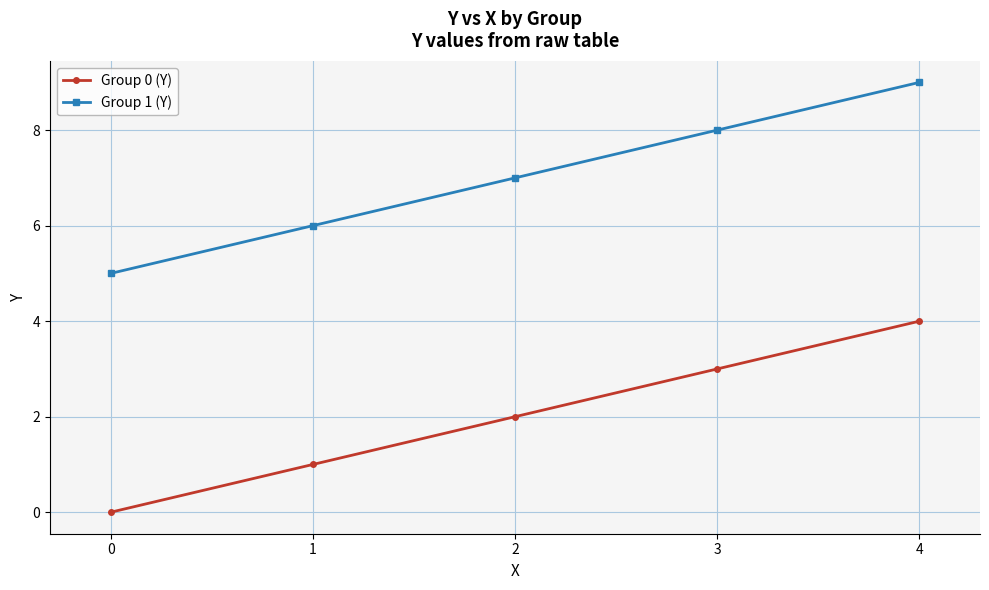

What is the average value of the Group 1 (Y) series?

7